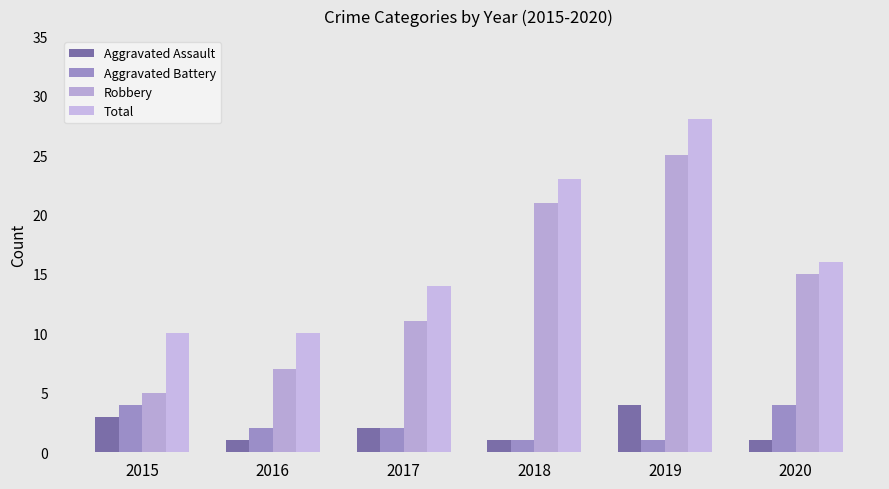

Are the bars grouped side by side (vs. stacked)?

Yes